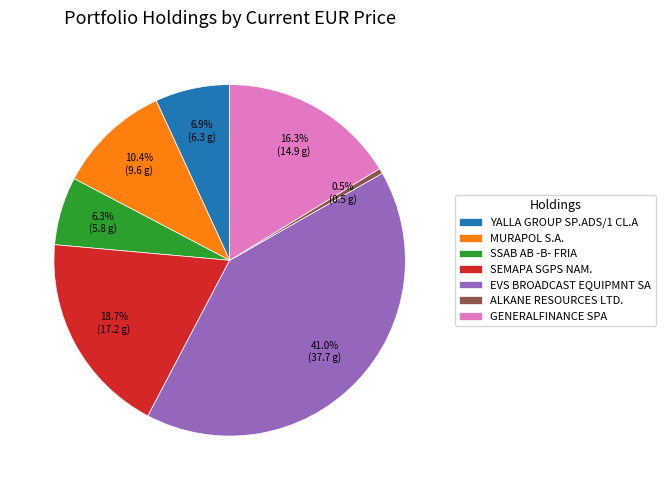

Which category has the biggest portion of the pie?

EVS BROADCAST EQUIPMNT SA